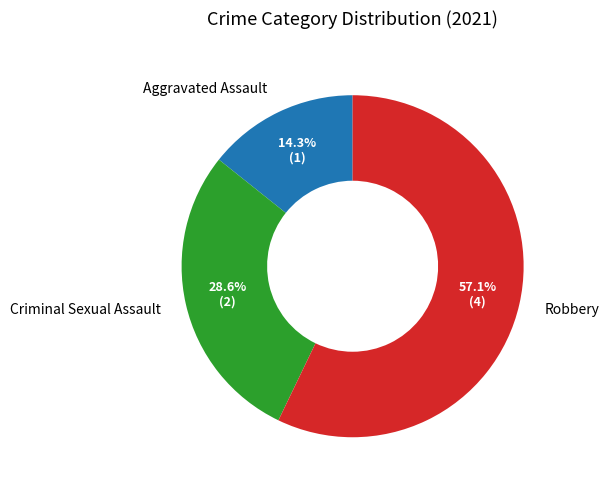

Is Criminal Sexual Assault the majority of the pie?

No